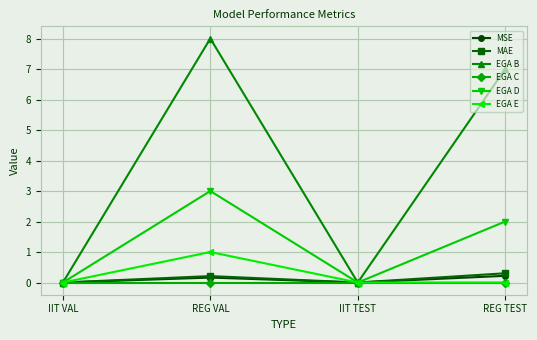

Which series has the widest spread of values?

EGA B